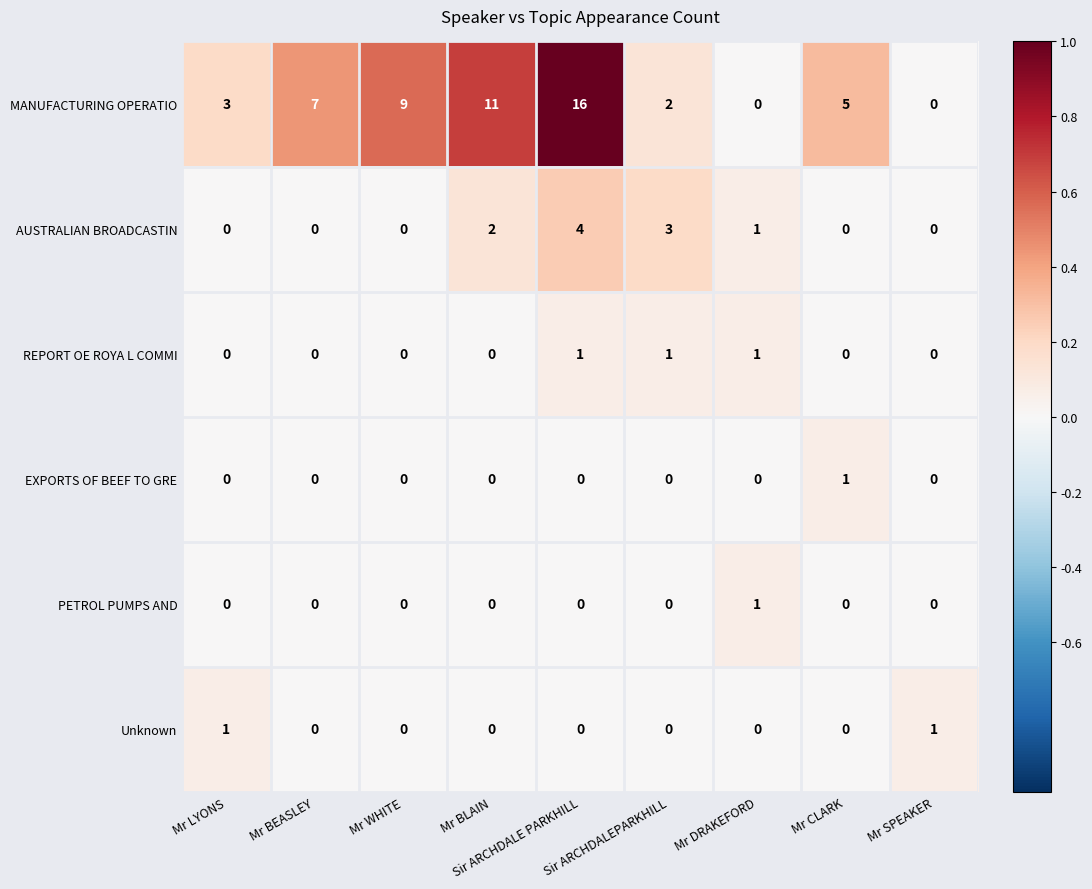

At how many categories does at least one series exceed 0?

9